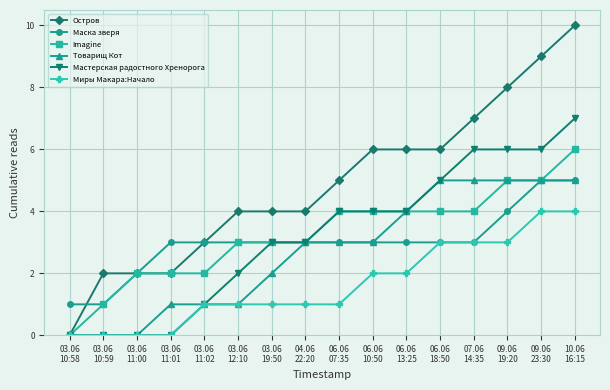

What is the maximum value for Остров?

10